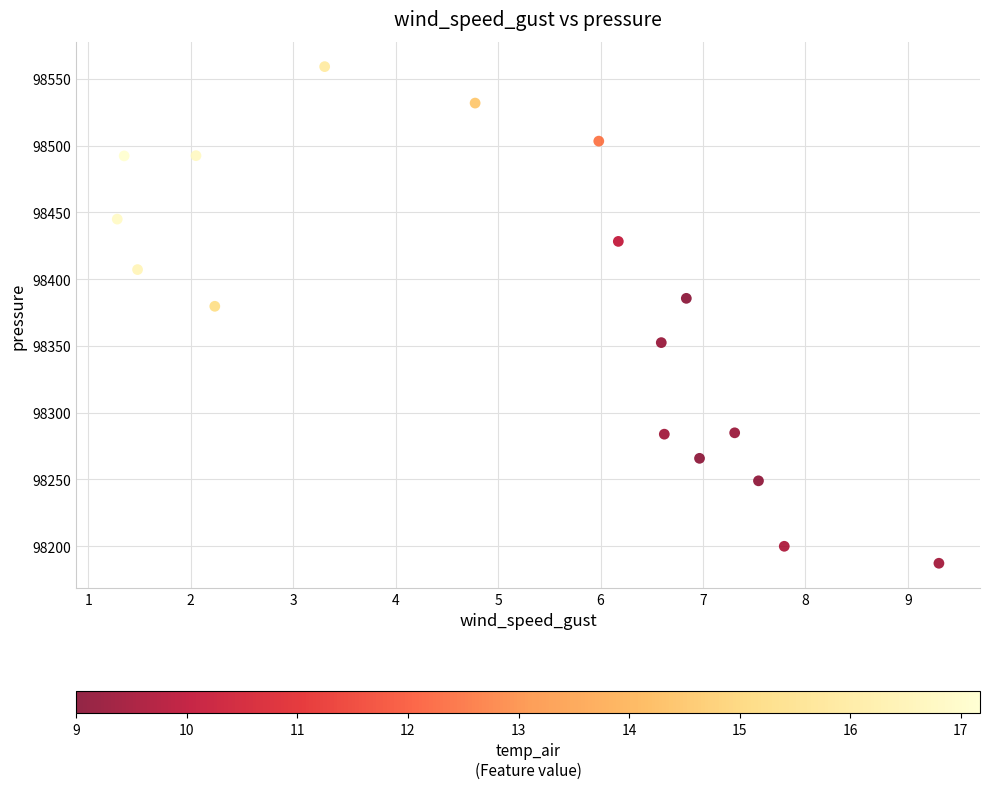

What Y value in the scatter plot is closest to 98373?

98379.7